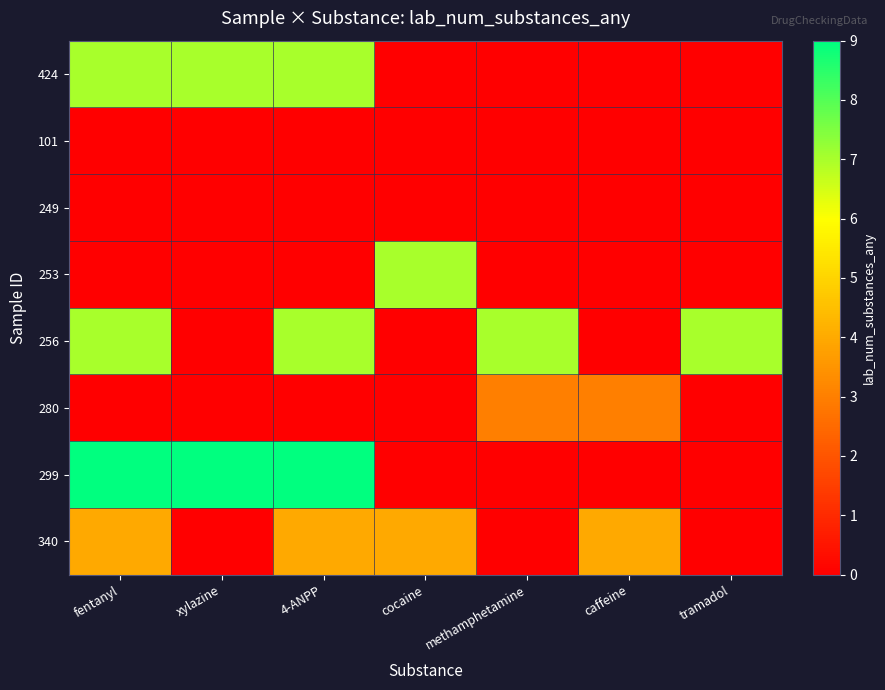

At which category is the sum across all series the highest?

fentanyl